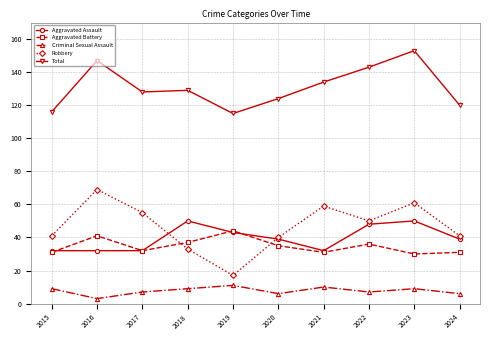

What is the total value across all series at 2018?

258